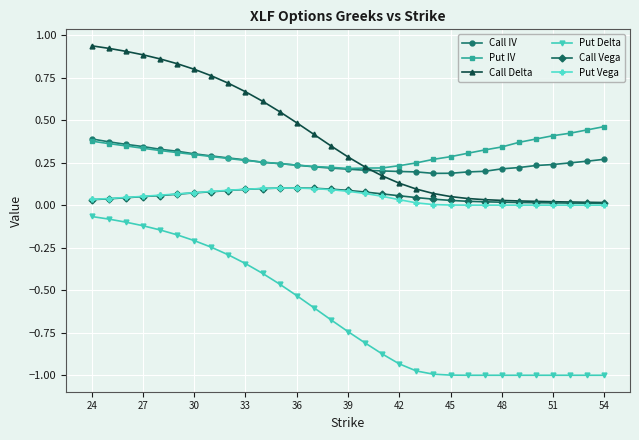

Which series has the widest spread of values?

Put Delta